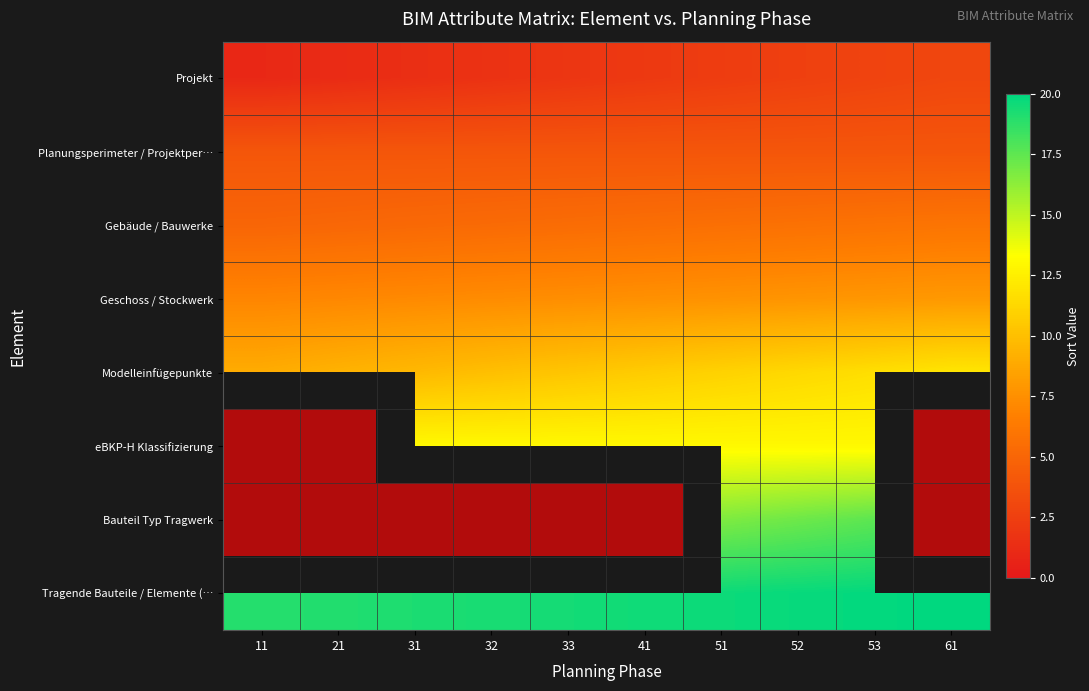

Which series has the largest total across all categories?

Tragende Bauteile / Elemente (…